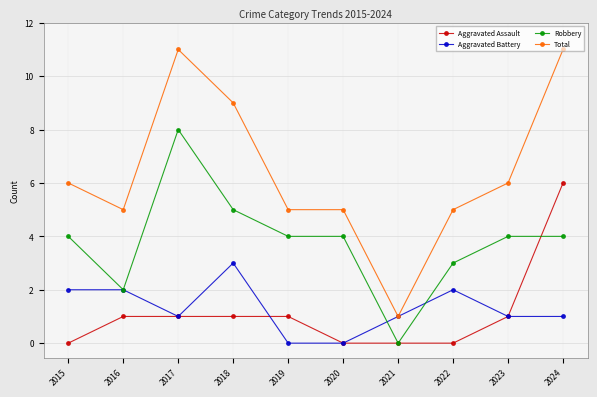

At which category does Total reach its first local peak?

2017